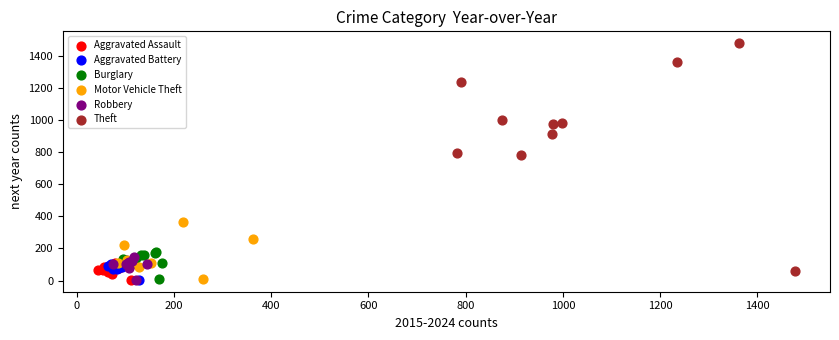

Which series contains the highest Y value?

Theft